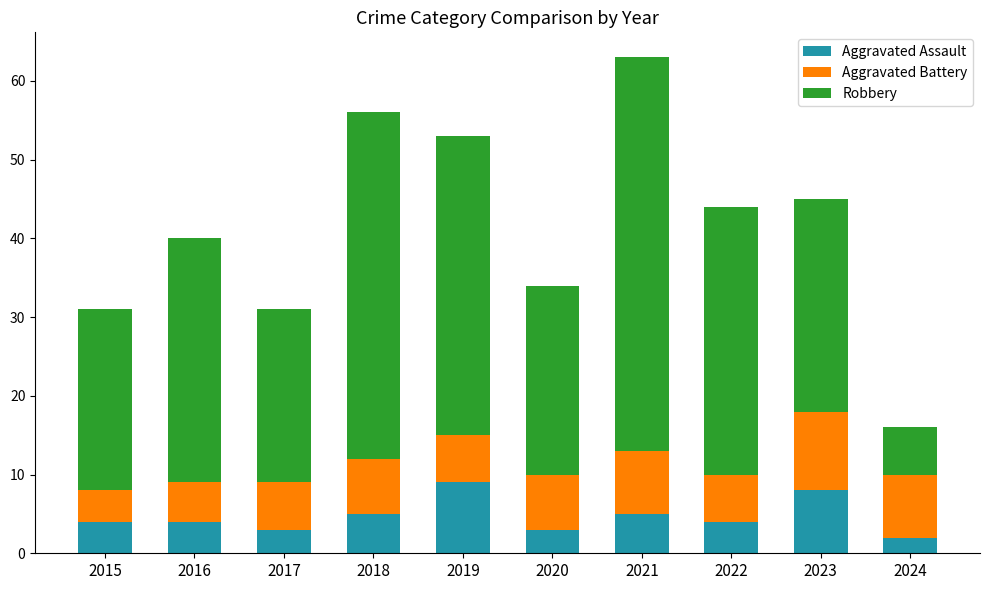

What is the maximum value for Aggravated Assault?

9